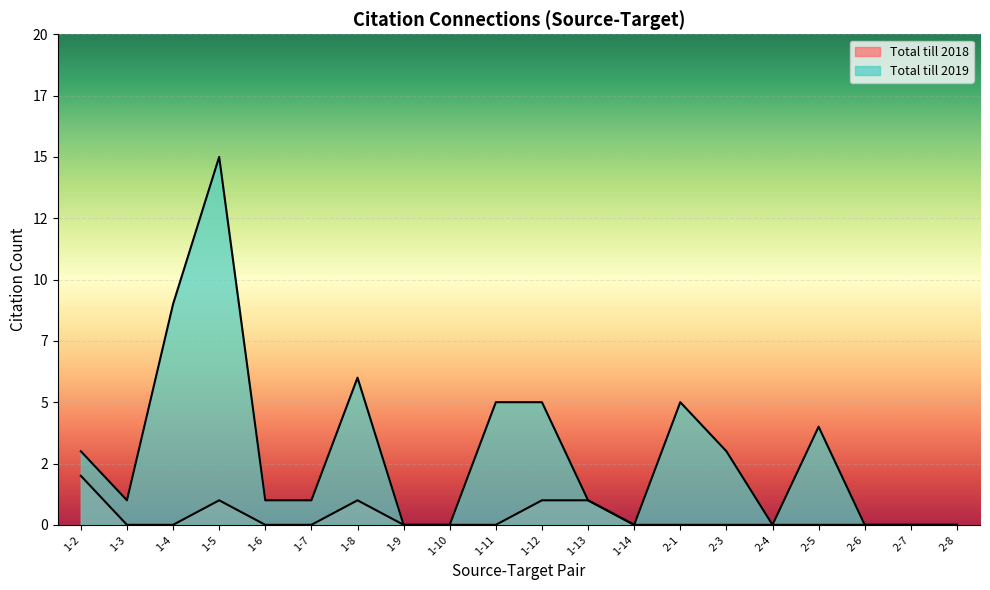

List the series in order of their overall mean, highest first.

Total till 2019, Total till 2018